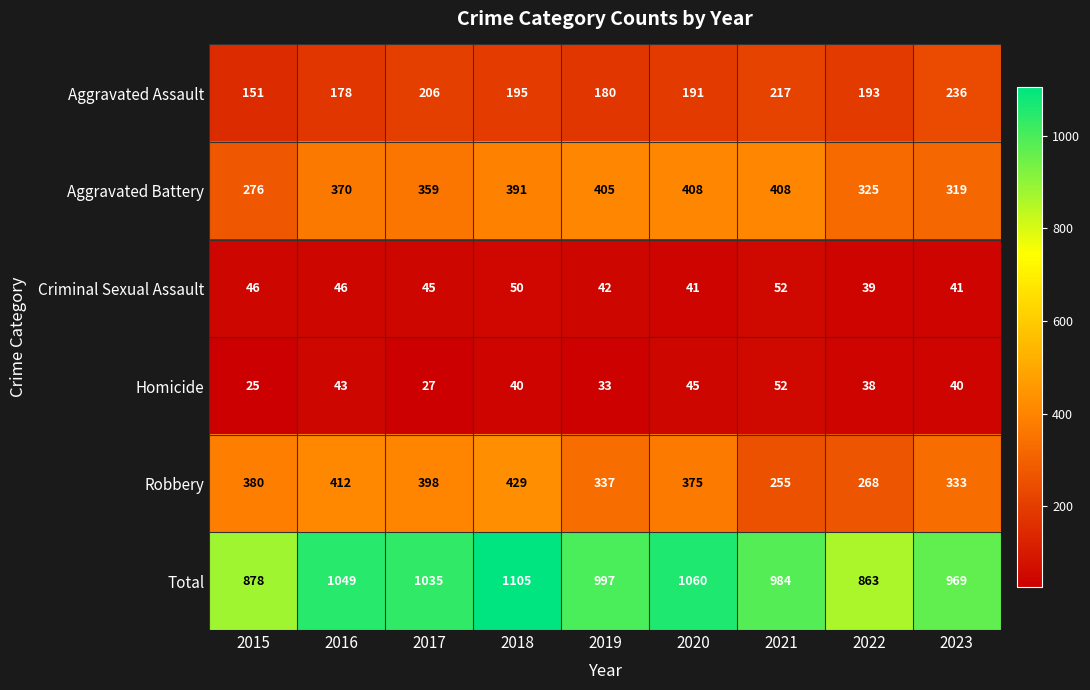

Which series has the largest total across all categories?

Total